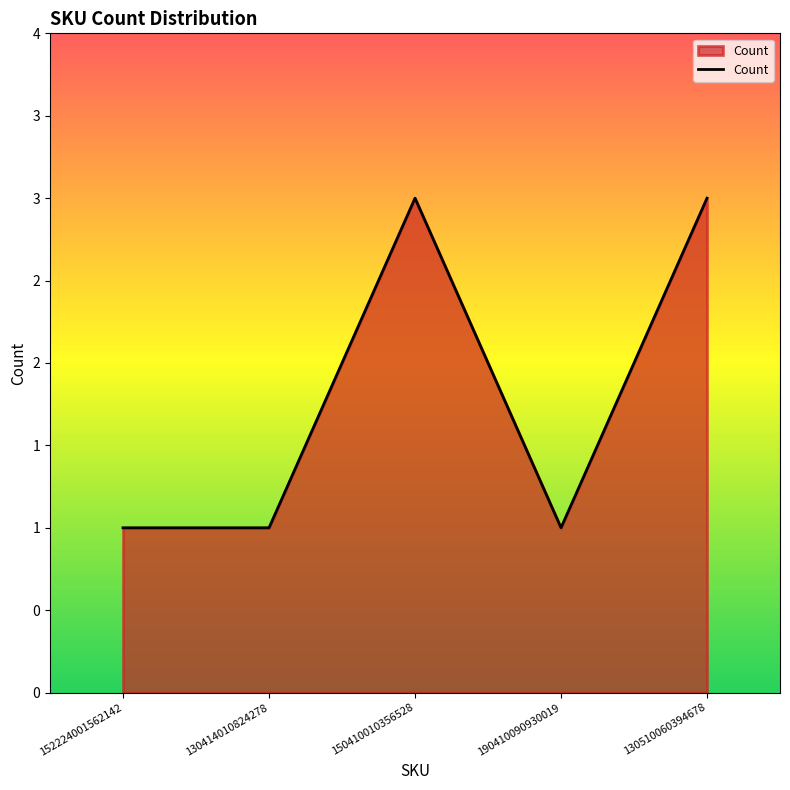

Does the chart have visible grid lines?

No